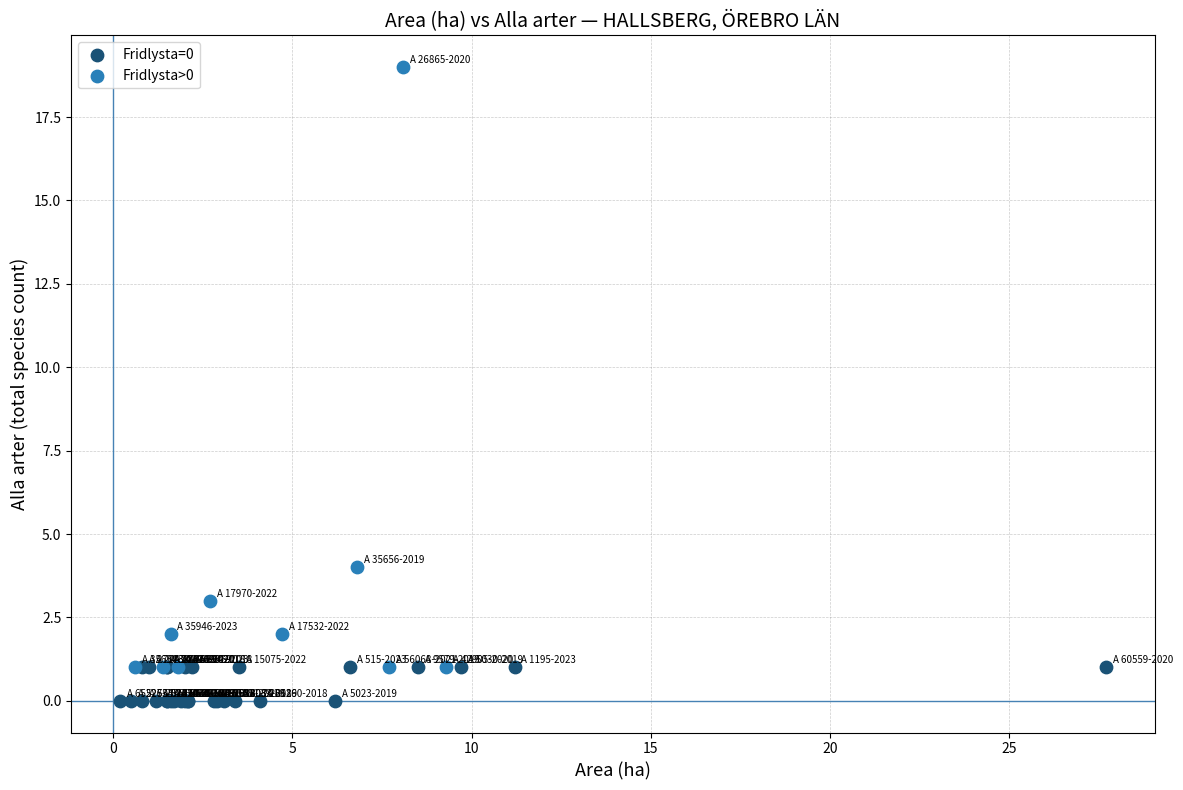

Which series reaches the maximum Y coordinate?

Fridlysta>0